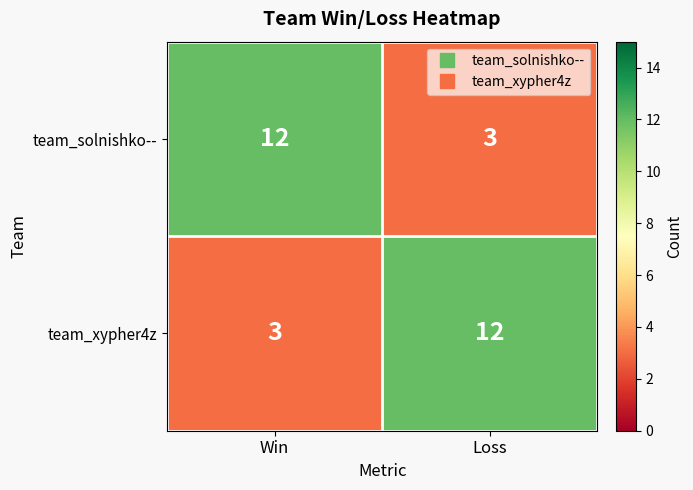

What is the difference between the highest and lowest values at Win?

9